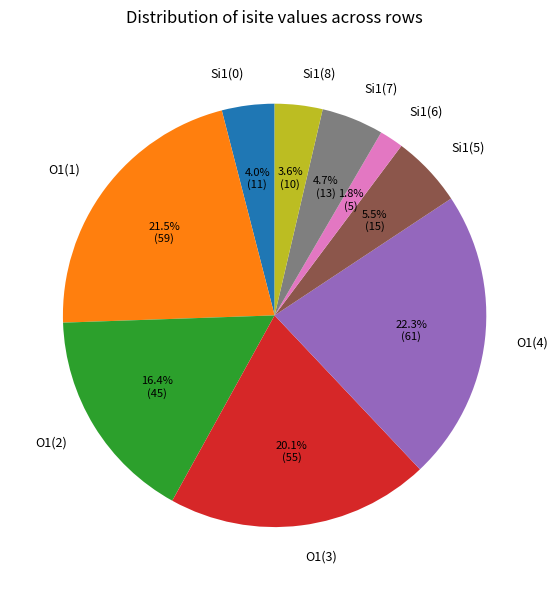

Approximately how many times larger is the value at O1(1) compared to Si1(5)?

3.9